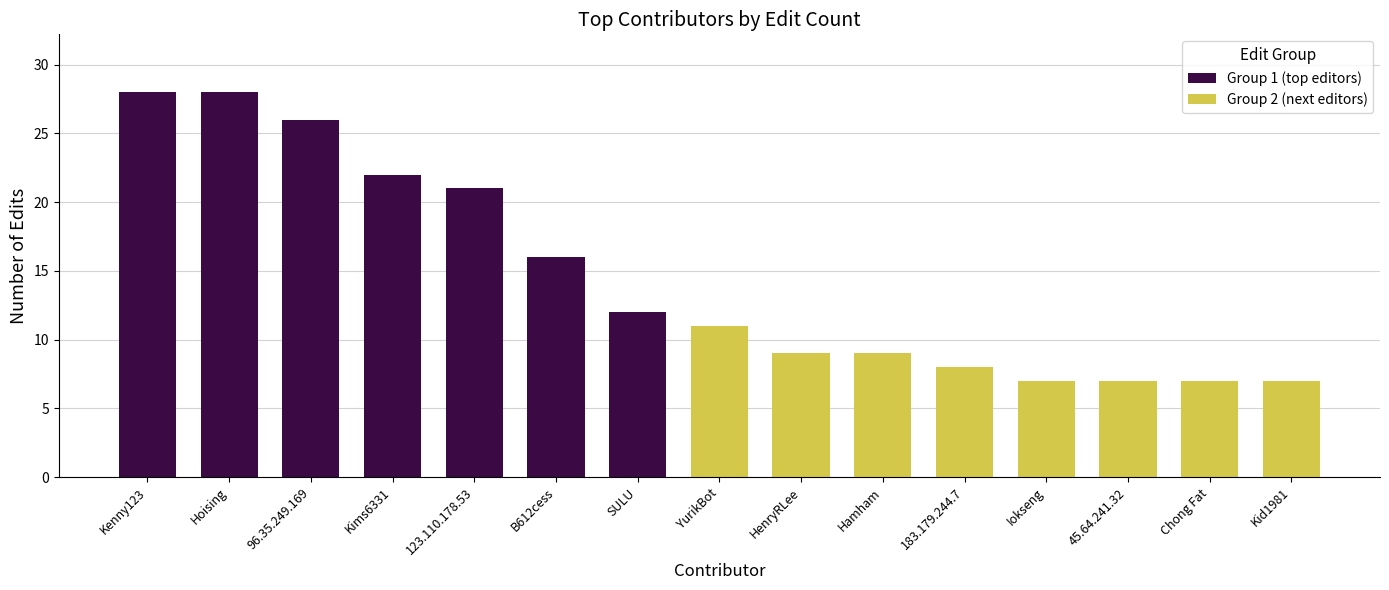

List the labels in order of value, smallest first.

Iokseng, 45.64.241.32, Chong Fat, Kid1981, 183.179.244.7, HenryRLee, Hamham, YurikBot, SULU, B612cess, 123.110.178.53, Kims6331, 96.35.249.169, Kenny123, Hoising